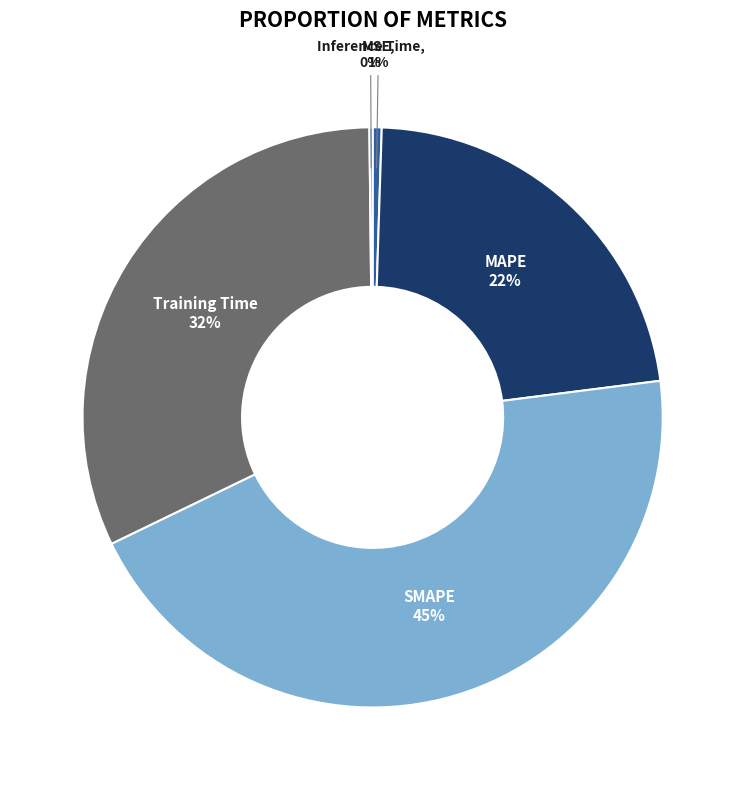

To the nearest percent, what percentage of the pie is MSE?

1%